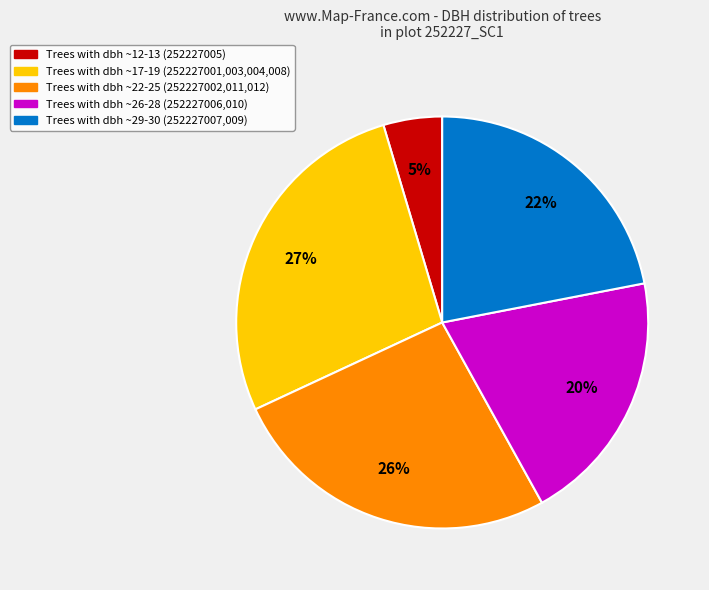

Is there a majority slice in this chart?

No